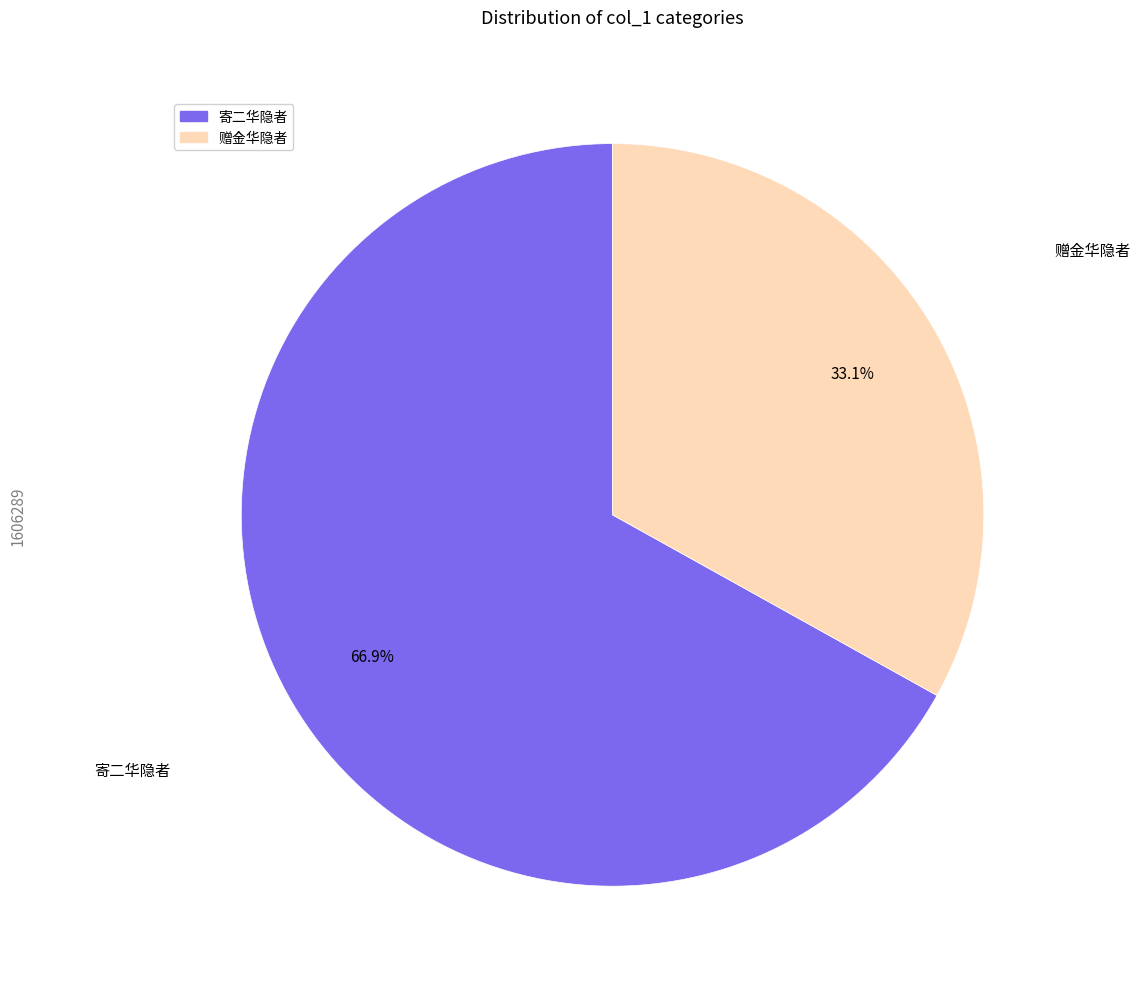

Approximately how many times larger is the value at 赠金华隐者 compared to 寄二华隐者?

0.5